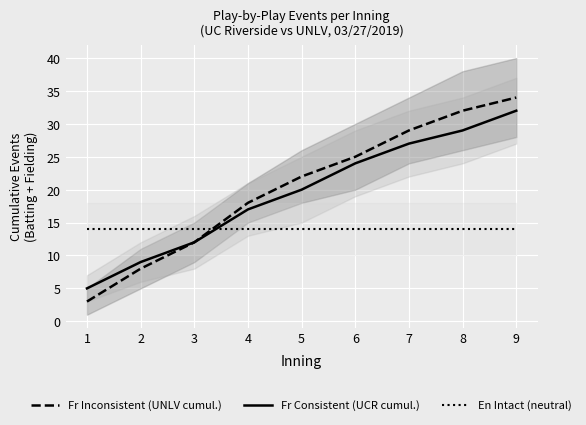

How many intersections are there between En Intact (neutral) and Fr Consistent (UCR cumul.)?

1